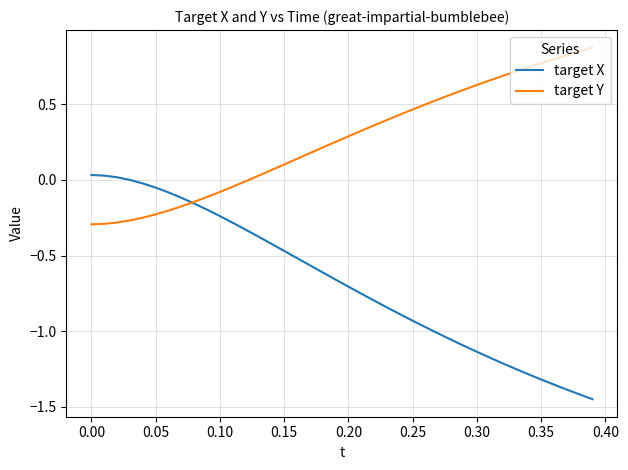

What is the difference between the maximum and minimum values in the target Y series?

1.2